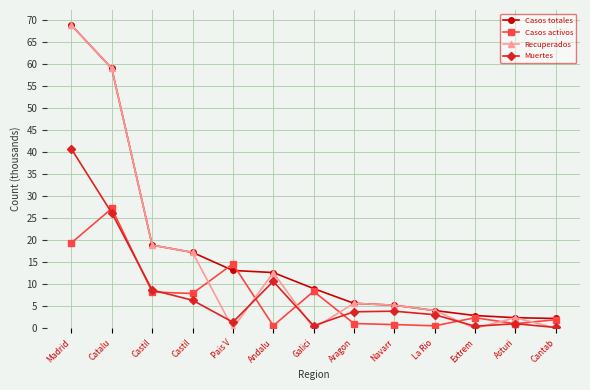

Reading left to right, extract all data points from this chart.

Casos totales: 68.9	59.0	18.9	17.3	13.2	12.7	9.0	5.7	5.3	4.1	2.9	2.4	2.2
Casos activos: 19.4	27.2	8.3	7.9	14.6	0.6	8.4	1.1	0.9	0.6	2.4	1.1	2.0
Recuperados: 68.9	59.0	18.9	17.3	0.0	12.7	0.0	5.7	5.3	4.1	0.0	2.4	0.1
Muertes: 40.7	26.2	8.7	6.4	1.4	10.7	0.6	3.8	3.9	3.1	0.5	1.1	0.2